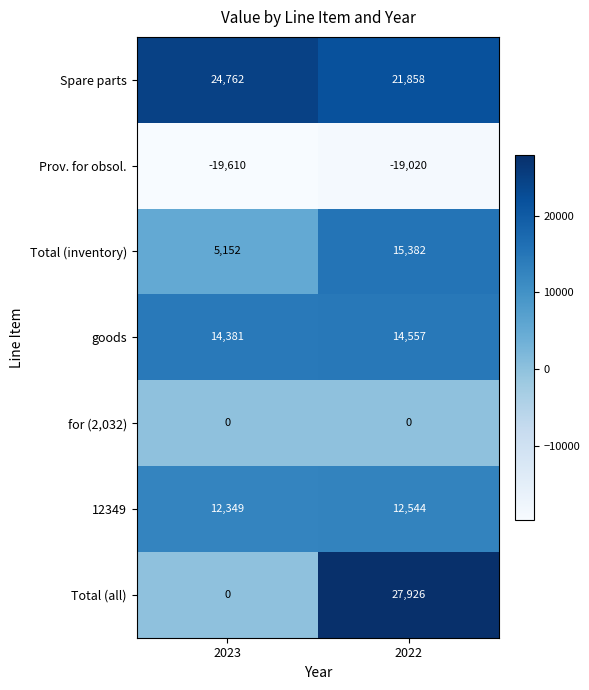

At which category is the sum across all series the highest?

2022